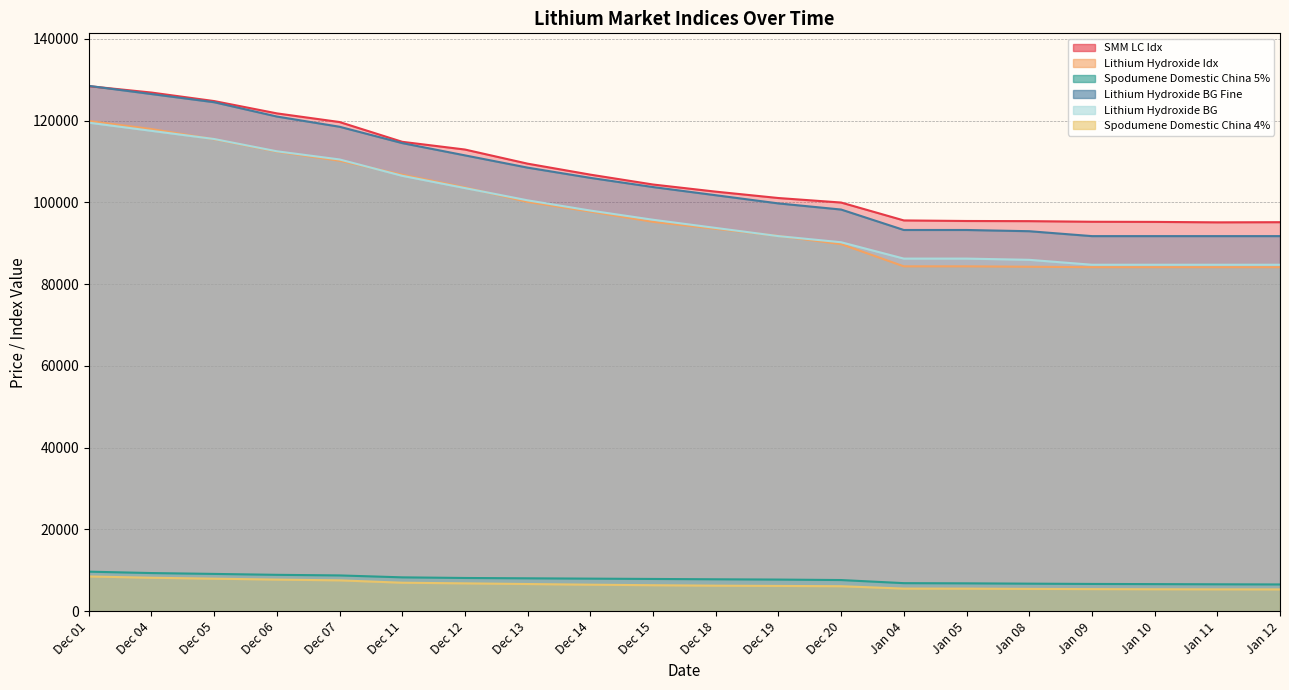

Reading left to right, what are all the values shown in this chart?

SMM LC Idx: Dec 01=128431	Dec 04=126864	Dec 05=124781	Dec 06=121771	Dec 07=119655	Dec 11=114815	Dec 12=112927	Dec 13=109468	Dec 14=106787	Dec 15=104371	Dec 18=102628	Dec 19=101066	Dec 20=99962	Jan 04=95586	Jan 05=95449	Jan 08=95412	Jan 09=95264	Jan 10=95229	Jan 11=95119	Jan 12=95157
Lithium Hydroxide Idx: Dec 01=119904	Dec 04=117936	Dec 05=115443	Dec 06=112411	Dec 07=110186	Dec 11=106772	Dec 12=103671	Dec 13=100118	Dec 14=97747	Dec 15=95250	Dec 18=93540	Dec 19=91790	Dec 20=89796	Jan 04=84357	Jan 05=84357	Jan 08=84258	Jan 09=84151	Jan 10=84151	Jan 11=84151	Jan 12=84151
Spodumene Domestic China 5%: Dec 01=9675	Dec 04=9335	Dec 05=9125	Dec 06=8900	Dec 07=8755	Dec 11=8285	Dec 12=8130	Dec 13=8050	Dec 14=7970	Dec 15=7890	Dec 18=7810	Dec 19=7740	Dec 20=7625	Jan 04=6865	Jan 05=6820	Jan 08=6740	Jan 09=6670	Jan 10=6630	Jan 11=6585	Jan 12=6550
Lithium Hydroxide BG Fine: Dec 01=128500	Dec 04=126500	Dec 05=124500	Dec 06=121000	Dec 07=118500	Dec 11=114500	Dec 12=111500	Dec 13=108500	Dec 14=106000	Dec 15=103750	Dec 18=101750	Dec 19=99750	Dec 20=98250	Jan 04=93250	Jan 05=93250	Jan 08=92950	Jan 09=91750	Jan 10=91750	Jan 11=91750	Jan 12=91750
Lithium Hydroxide BG: Dec 01=119500	Dec 04=117500	Dec 05=115500	Dec 06=112500	Dec 07=110500	Dec 11=106500	Dec 12=103500	Dec 13=100500	Dec 14=98000	Dec 15=95750	Dec 18=93750	Dec 19=91750	Dec 20=90250	Jan 04=86250	Jan 05=86250	Jan 08=85950	Jan 09=84750	Jan 10=84750	Jan 11=84750	Jan 12=84750
Spodumene Domestic China 4%: Dec 01=8500	Dec 04=8185	Dec 05=7960	Dec 06=7735	Dec 07=7550	Dec 11=6970	Dec 12=6815	Dec 13=6650	Dec 14=6490	Dec 15=6360	Dec 18=6250	Dec 19=6185	Dec 20=6115	Jan 04=5535	Jan 05=5525	Jan 08=5460	Jan 09=5410	Jan 10=5375	Jan 11=5350	Jan 12=5335